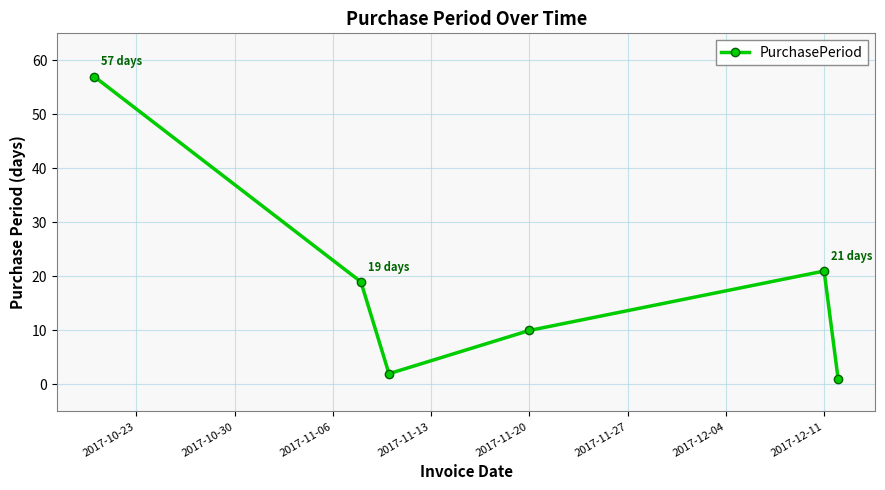

True or false: there are more than 2 points higher than both neighbors.

False